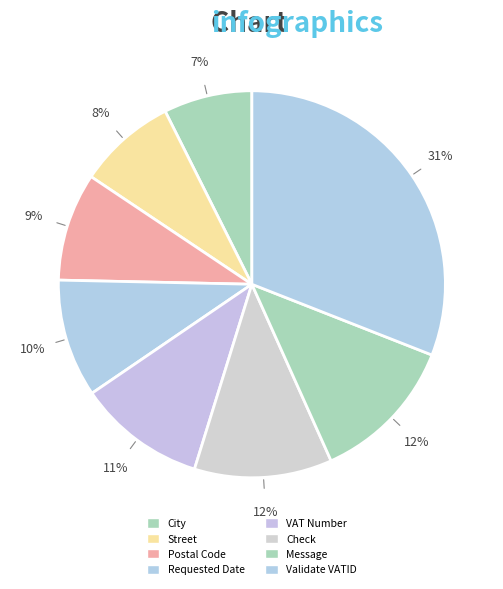

How many segments does this pie chart have?

8